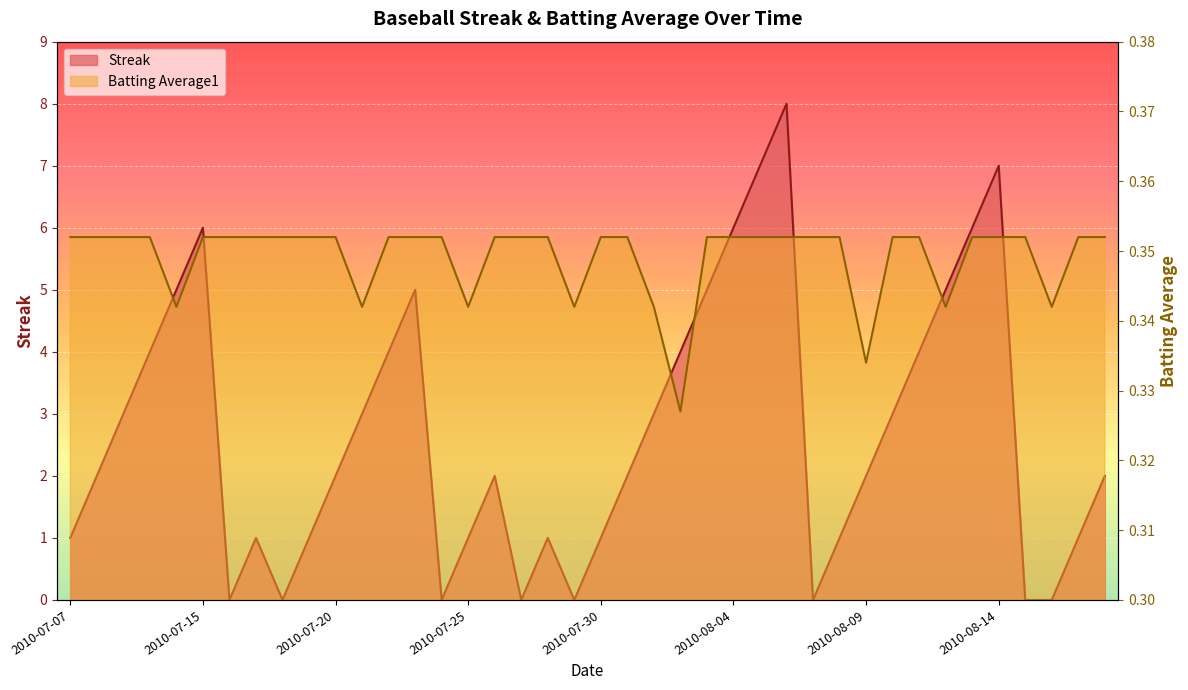

At which category does the chart reach its minimum across all series?

2010-07-16